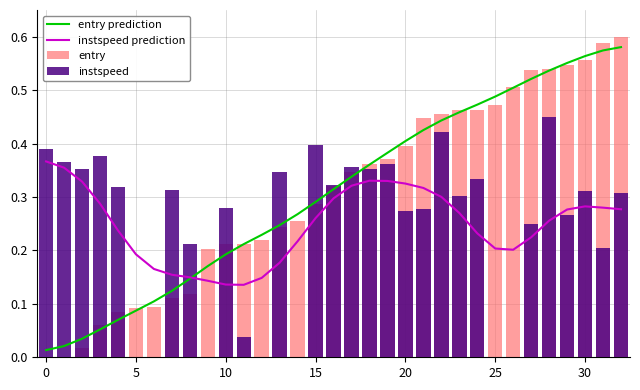

How many values in entry are above zero?

32